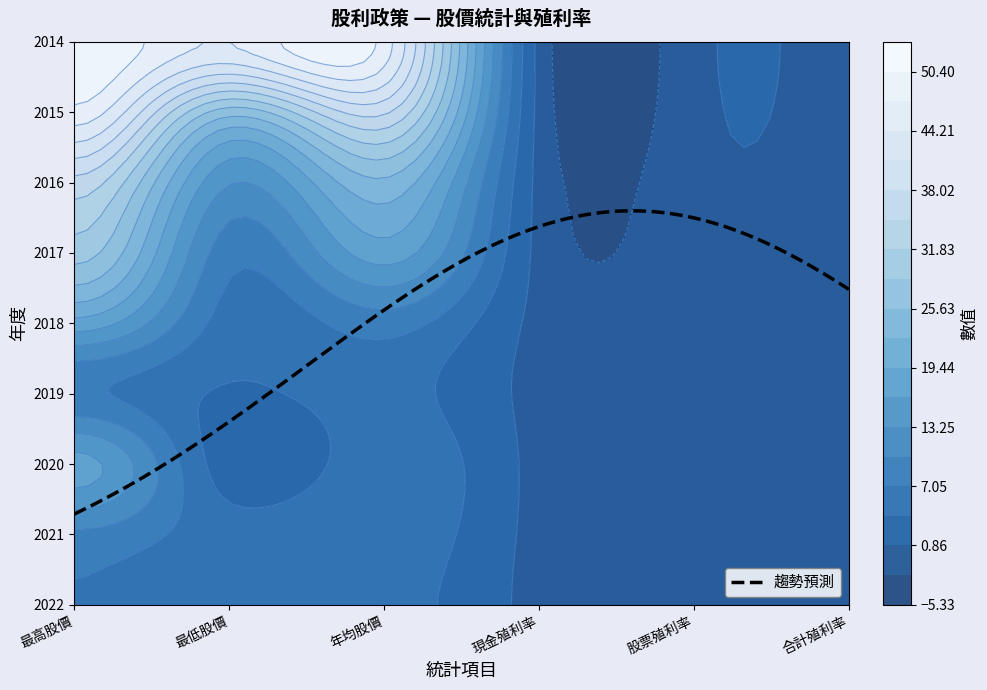

What is the average value of the 2014 series?

25.0